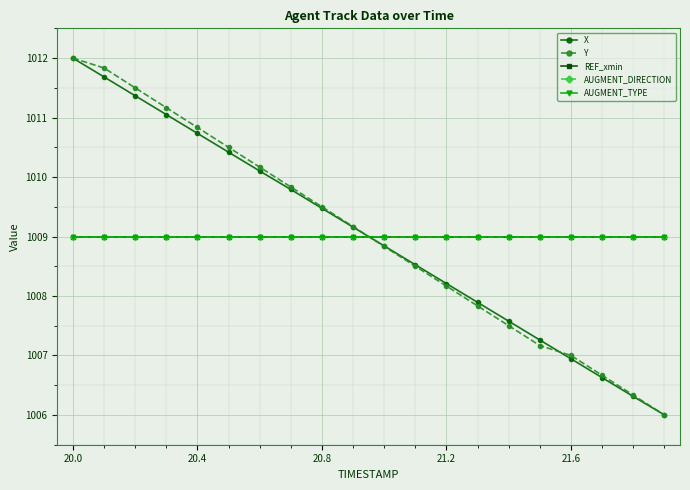

Does the chart have visible grid lines?

Yes